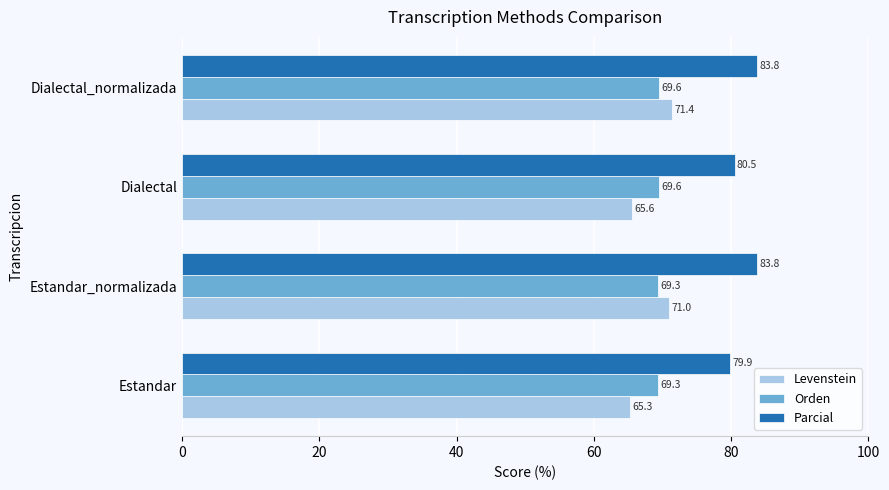

Is it true that Orden equals 34.9 at Estandar?

False